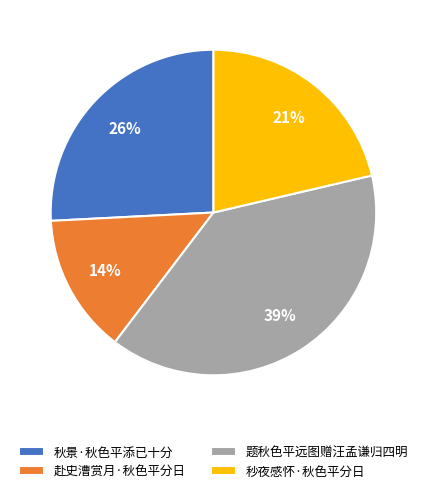

What is the ratio of the value at 秒夜感怀·秋色平分日 to the value at 题秋色平远图赠汪孟谦归四明?

0.5